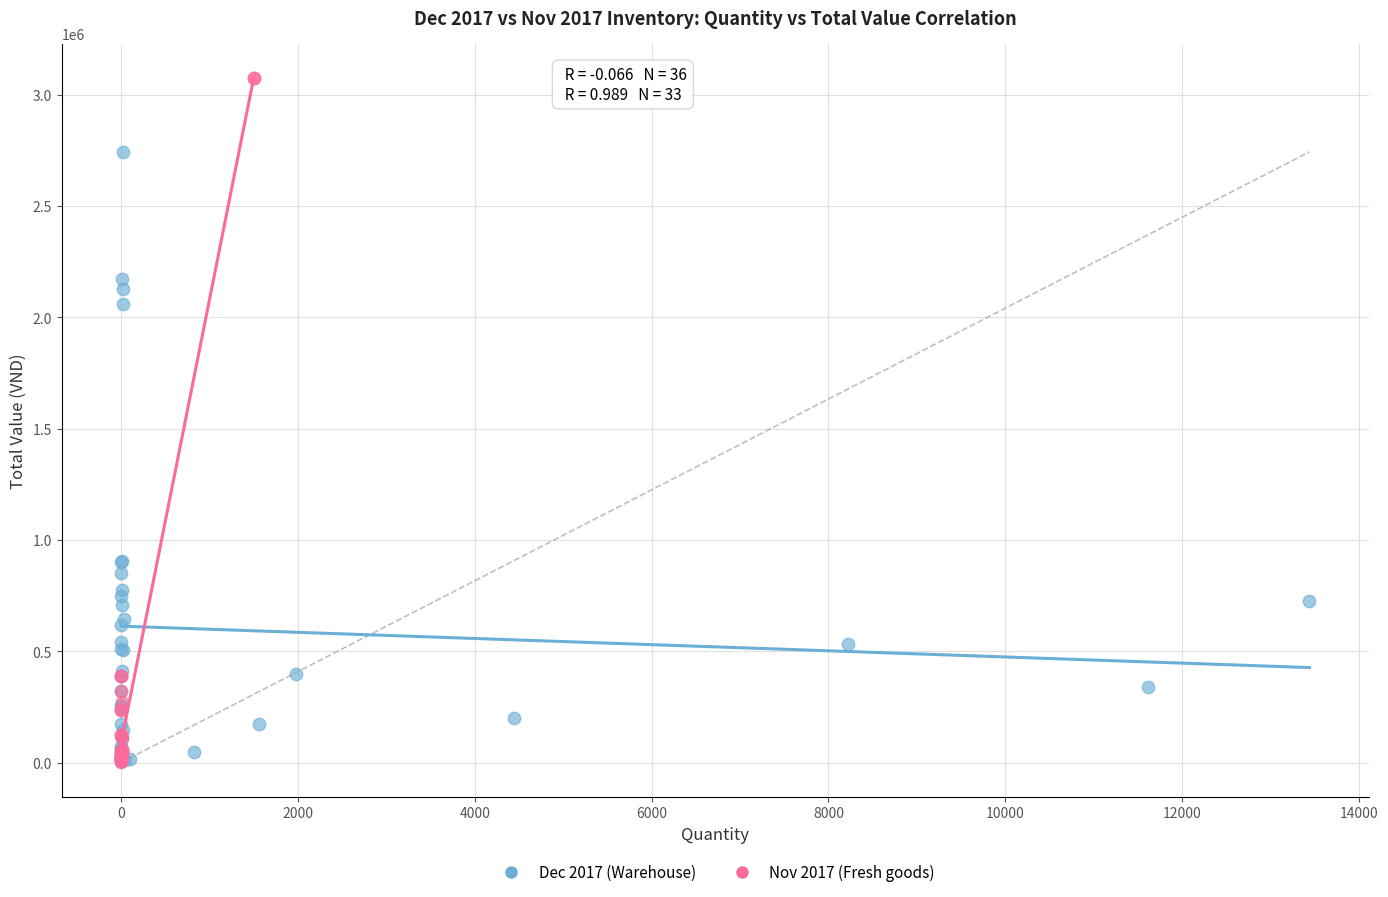

Which series reaches the maximum Y coordinate?

Nov 2017 (Fresh goods)